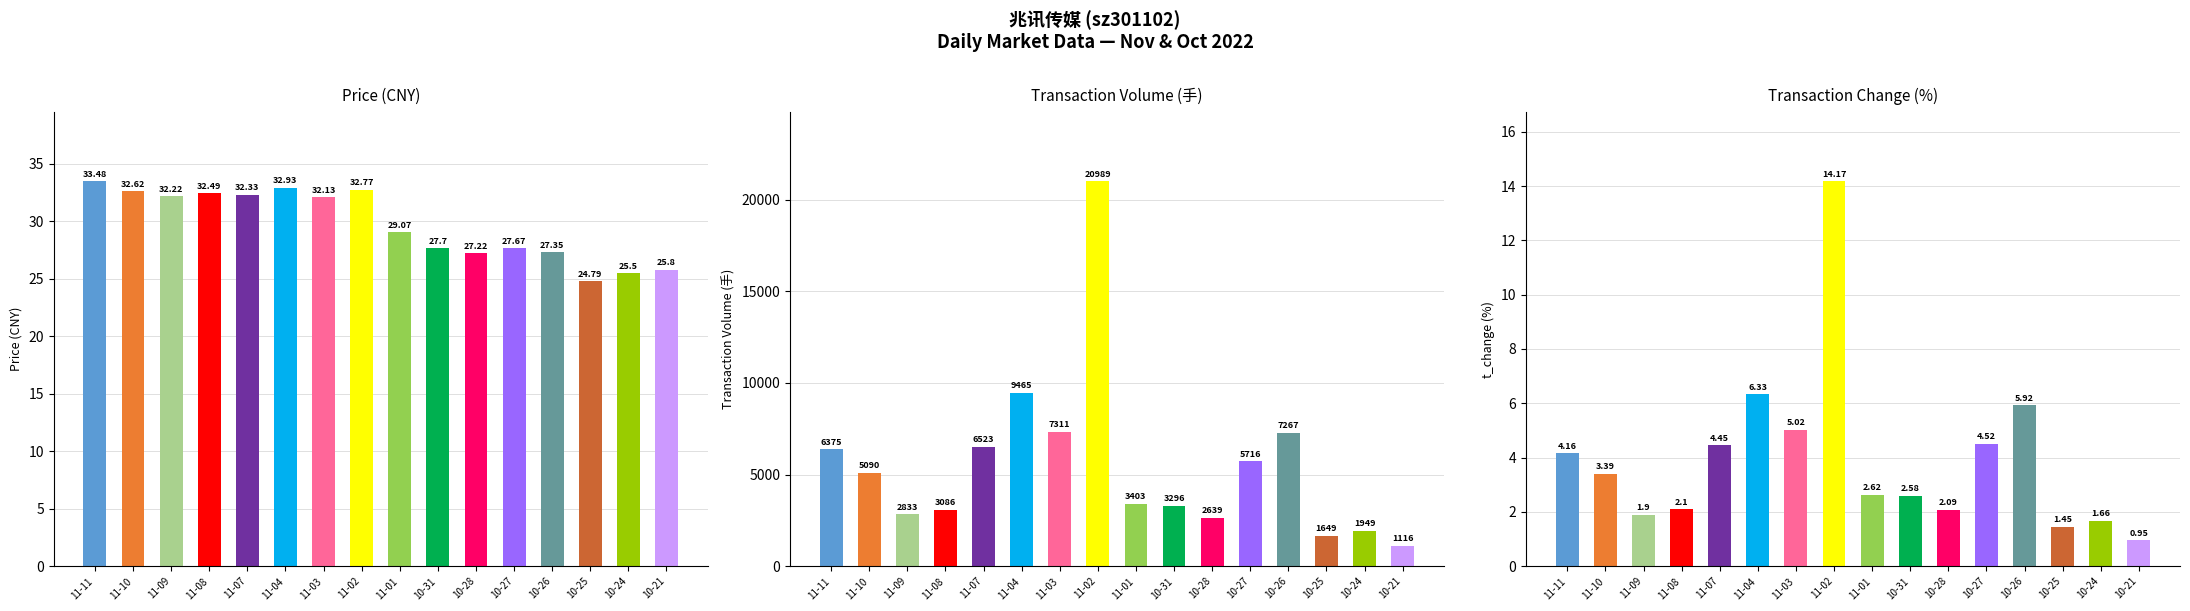

Reading left to right, what are all the values shown in this chart?

price: 33.5	32.6	32.2	32.5	32.3	32.9	32.1	32.8	29.1	27.7	27.2	27.7	27.4	24.8	25.5	25.8
t_volume: 6375.0	5090.0	2833.0	3086.0	6523.0	9465.0	7311.0	20989.0	3403.0	3296.0	2639.0	5716.0	7267.0	1649.0	1949.0	1116.0
t_change: 4.2	3.4	1.9	2.1	4.5	6.3	5.0	14.2	2.6	2.6	2.1	4.5	5.9	1.4	1.7	0.9